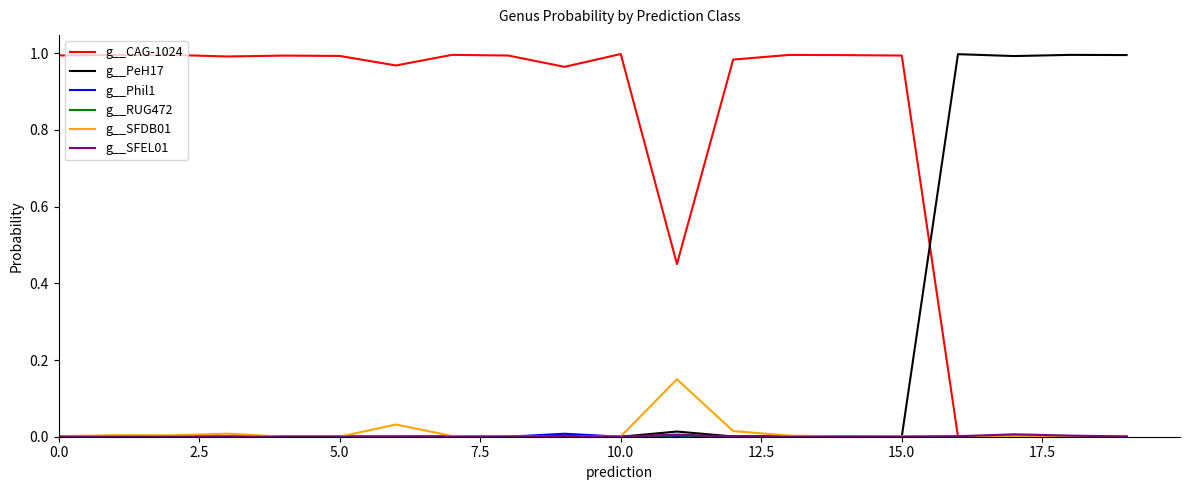

Which series has the largest total across all categories?

g__CAG-1024